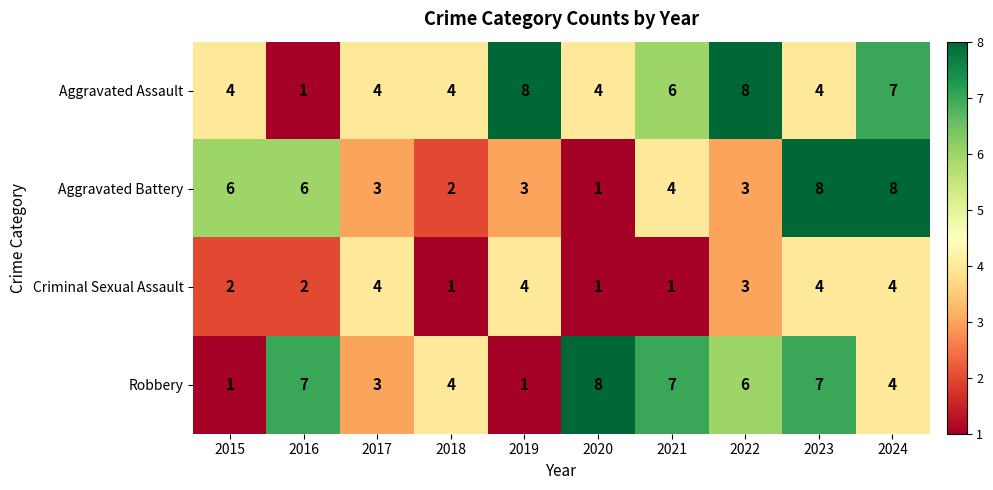

The Aggravated Battery series shows 8 at 2024. True or false?

True